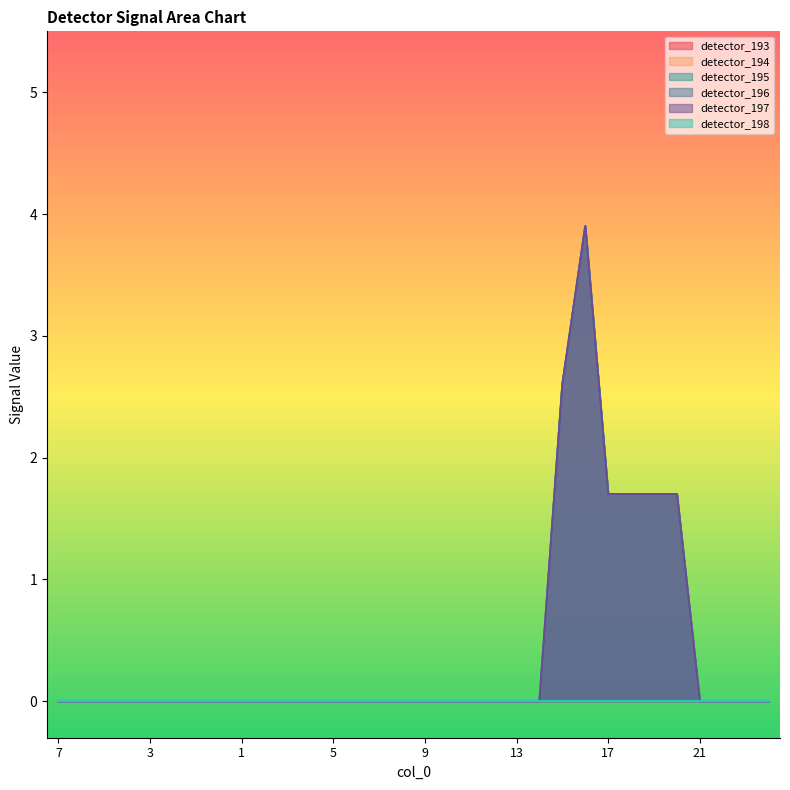

How many detector_197 values are between 0 and 1?

26